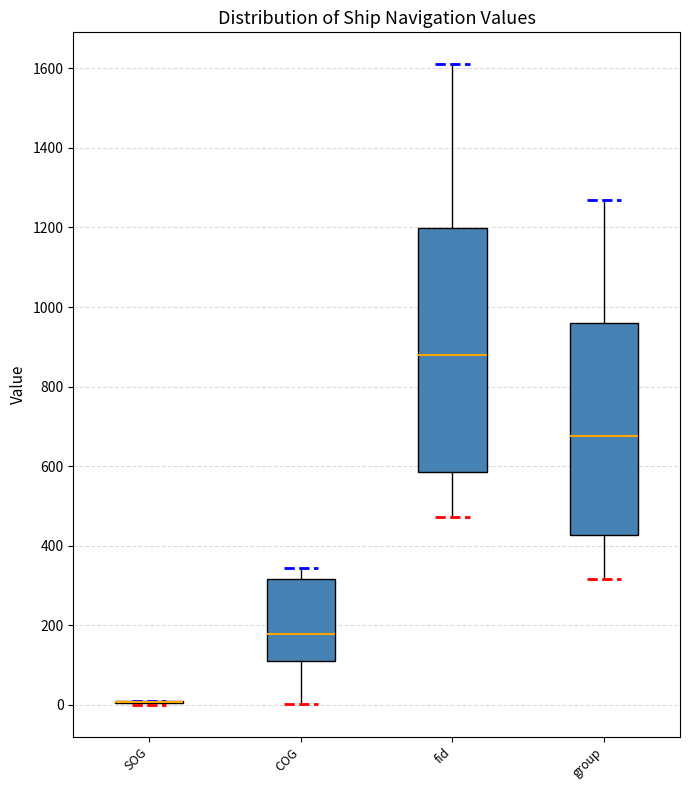

Which box is the tallest, from its lower edge to its upper edge?

fid